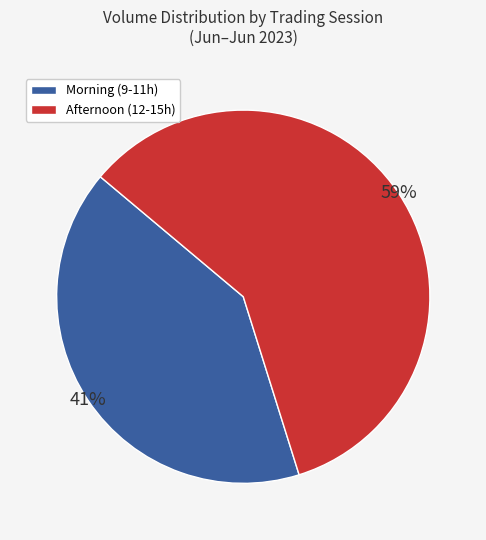

Is there a majority slice in this chart?

Yes